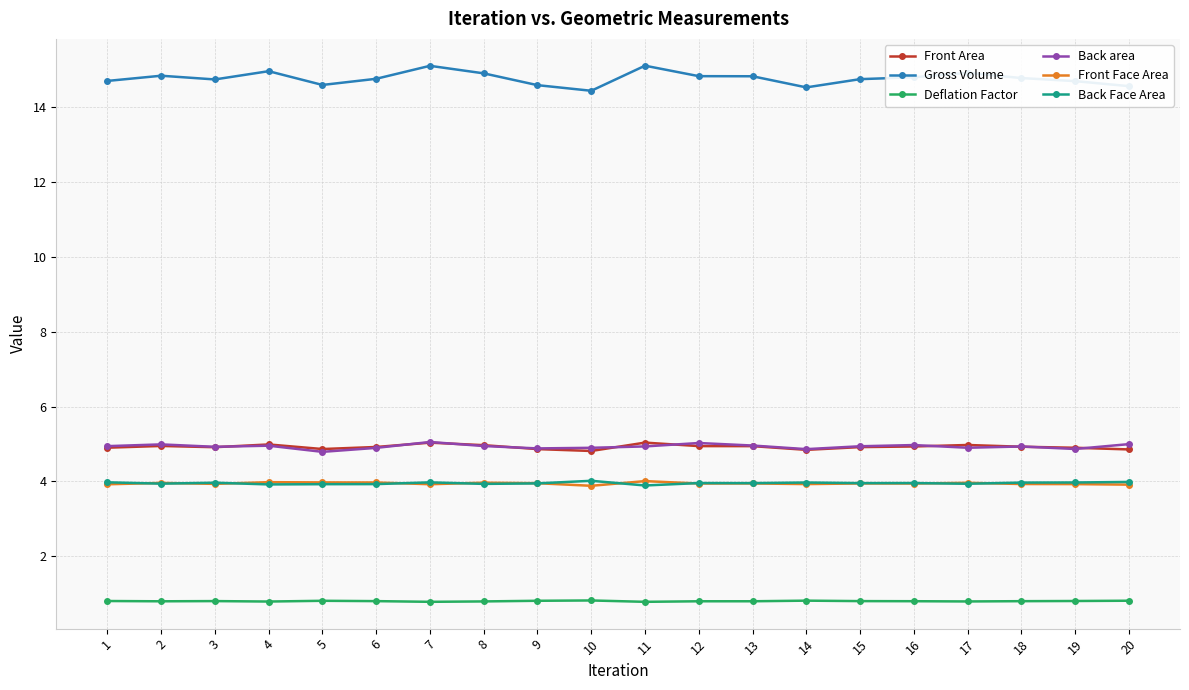

Does the chart display data point markers on the line(s)?

Yes